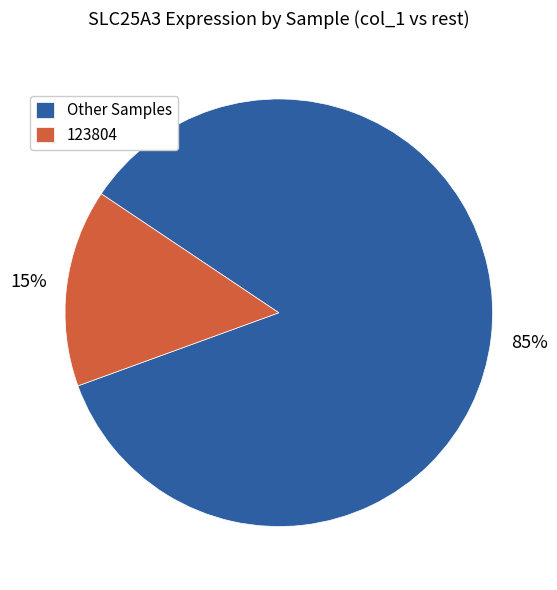

To the nearest percent, what is the difference between the largest and smallest slice percentages?

70%